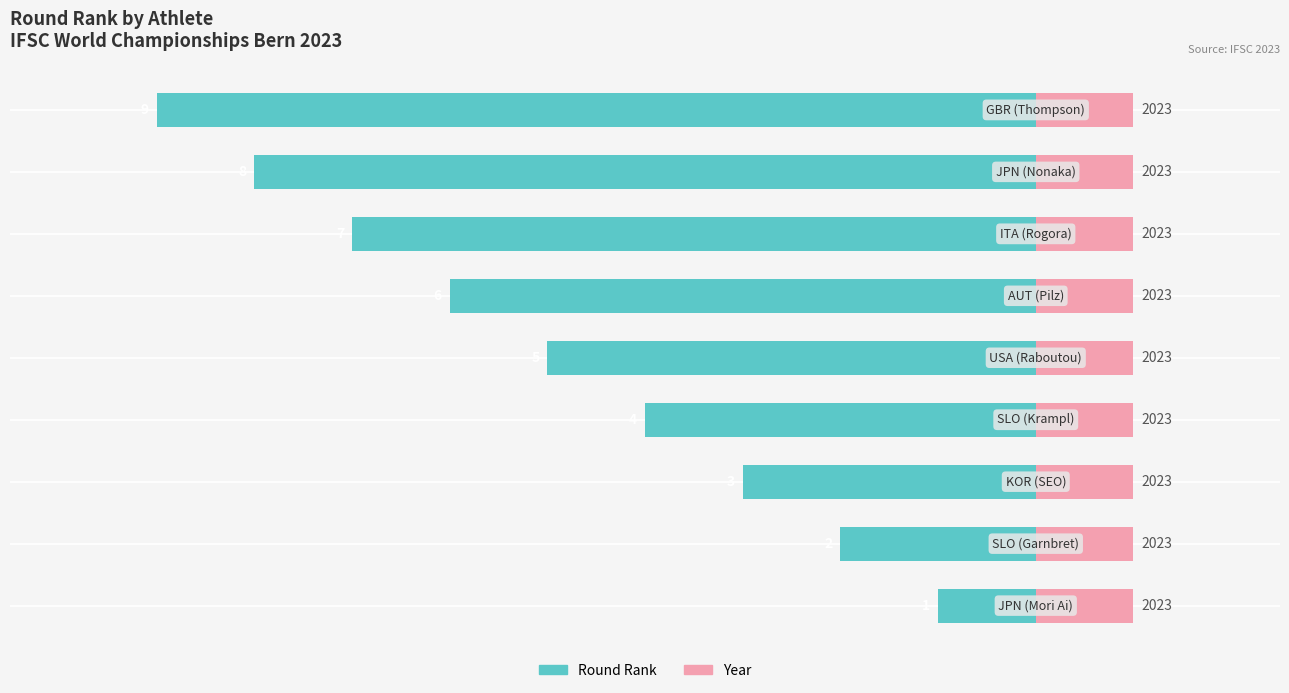

Which series has the widest spread of values?

Round Rank